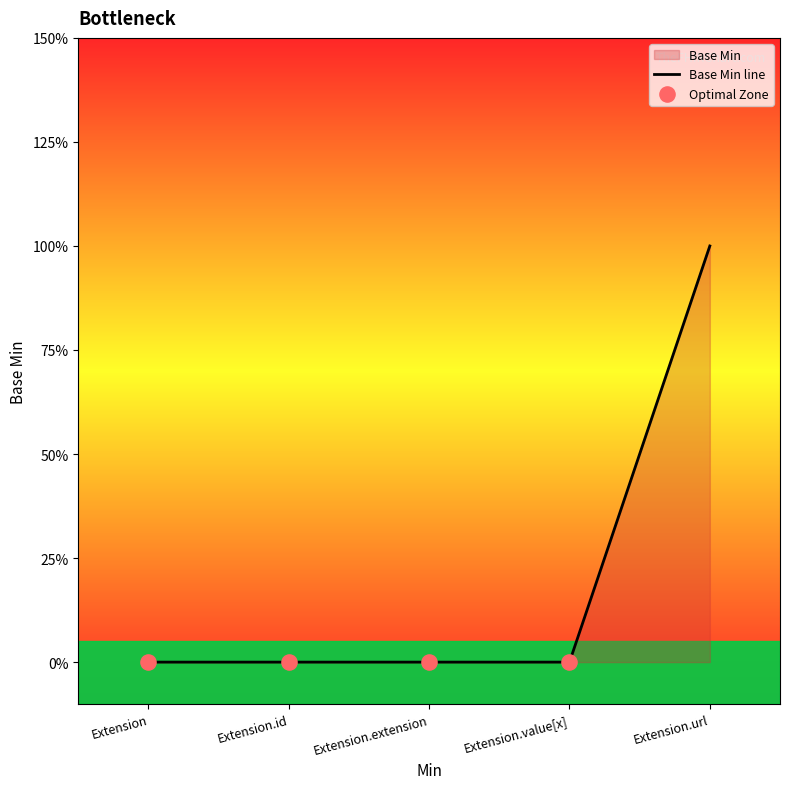

Which has a higher value, Extension.extension or Extension.url?

Extension.url